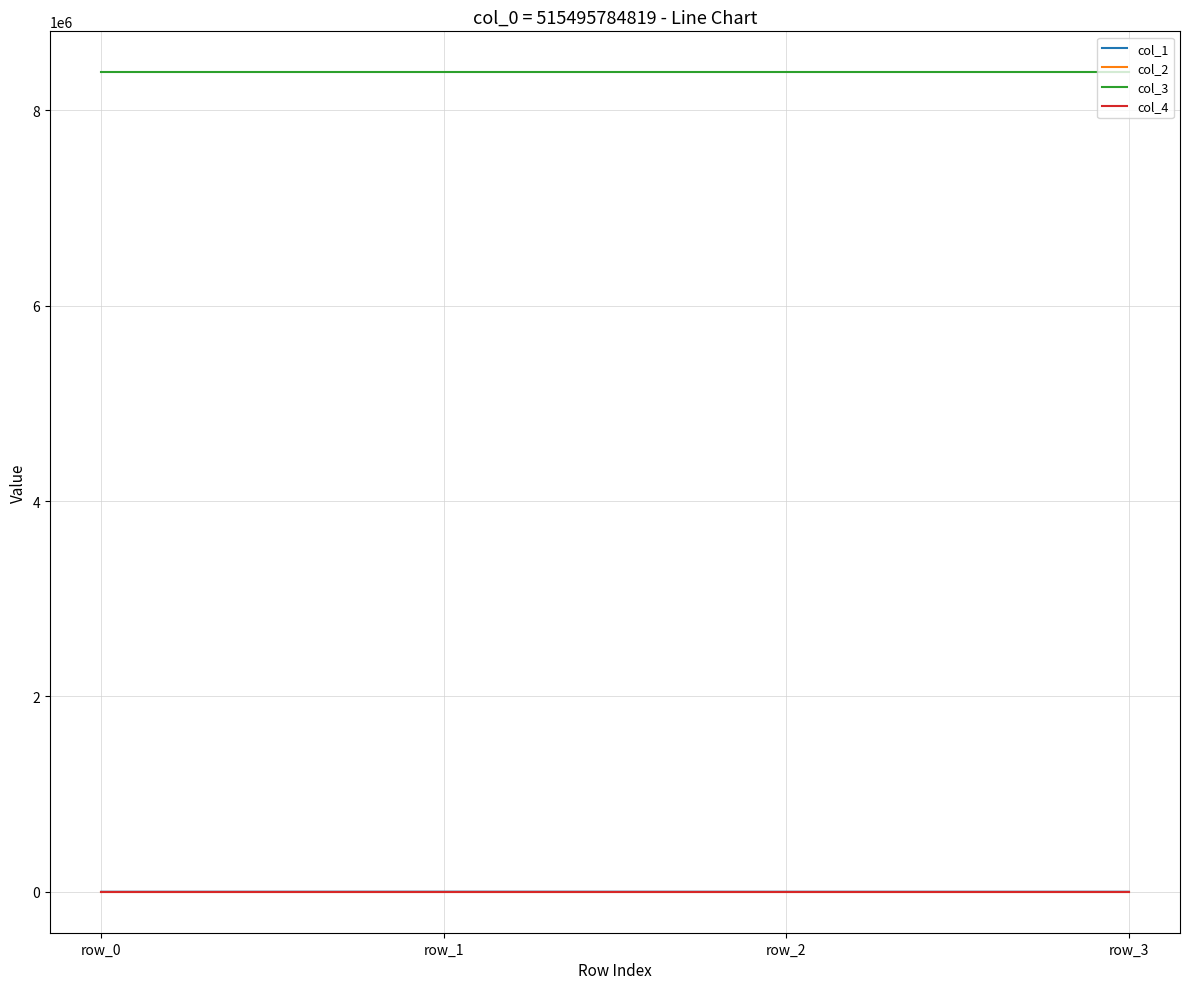

Is it true that col_1 equals 0.0 at row_0?

True